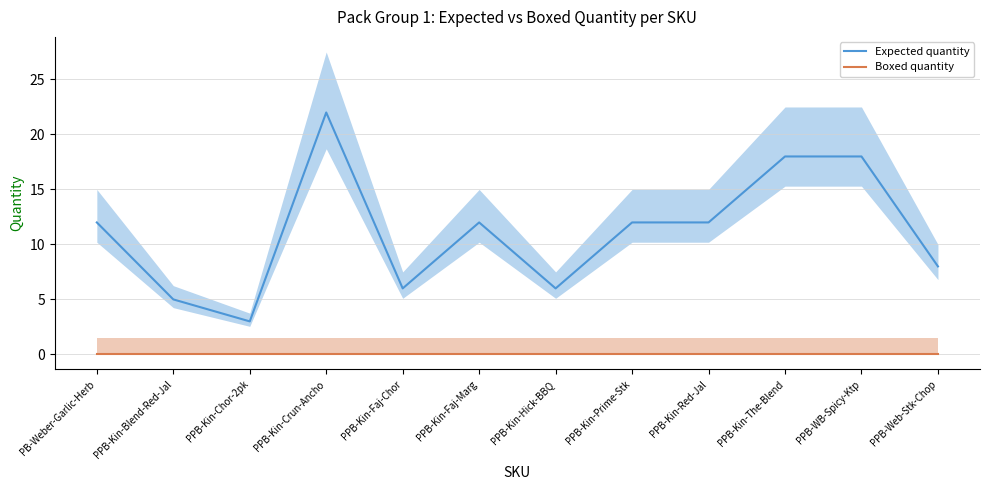

True or false: Boxed quantity and Expected quantity cross at least once.

False